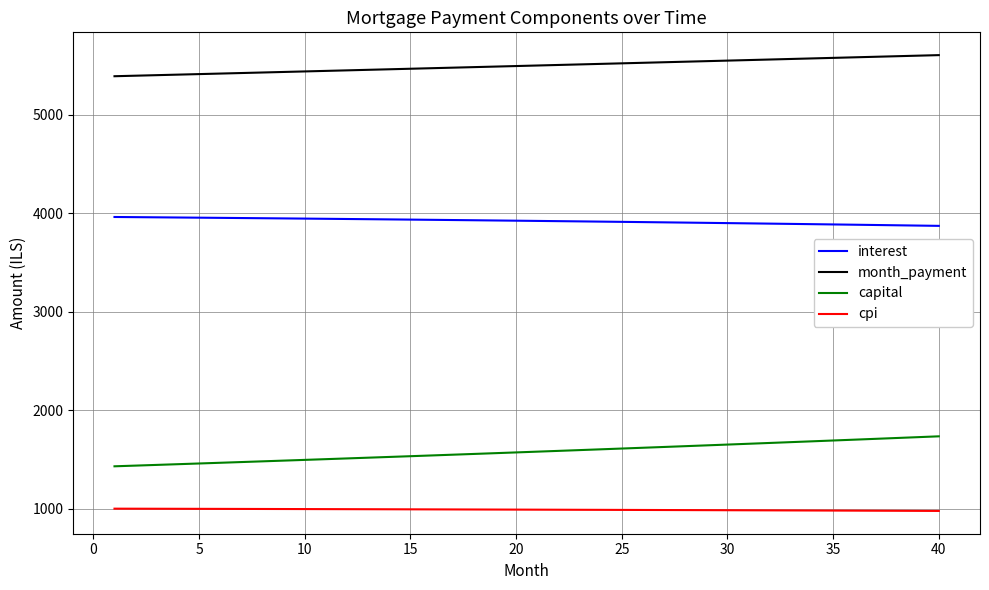

True or false: month_payment and interest cross at least once.

False